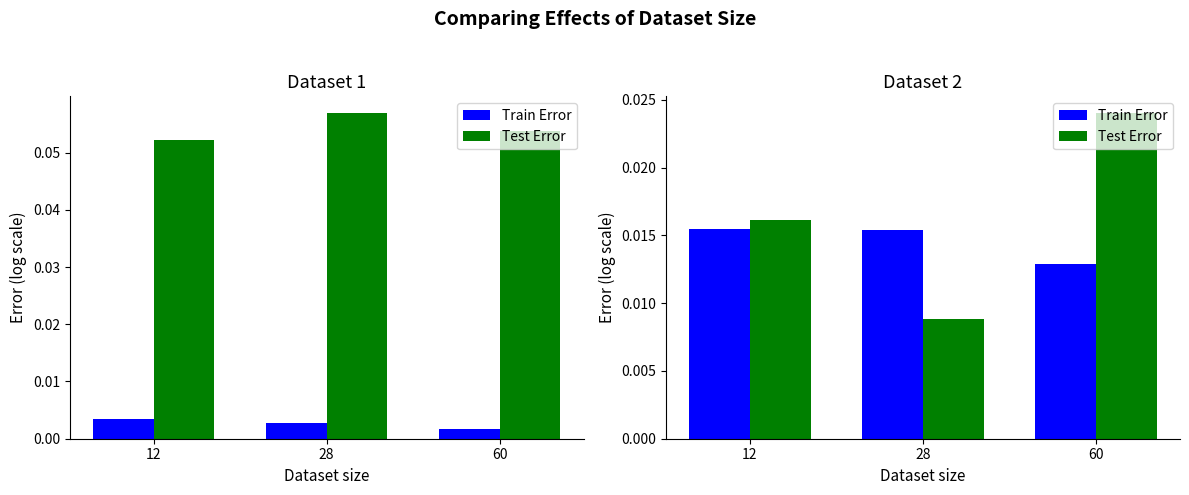

Rank the categories by Test Error value from lowest to highest.

28, 12, 60